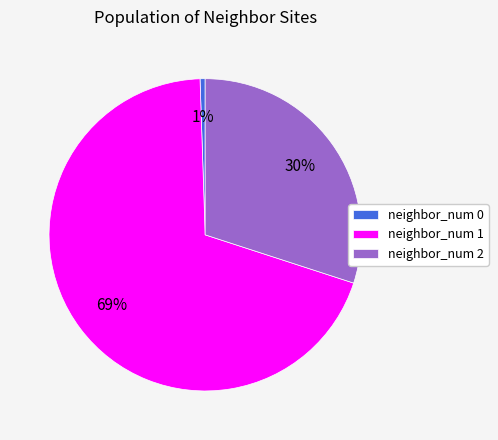

How many slices are in this pie chart?

3